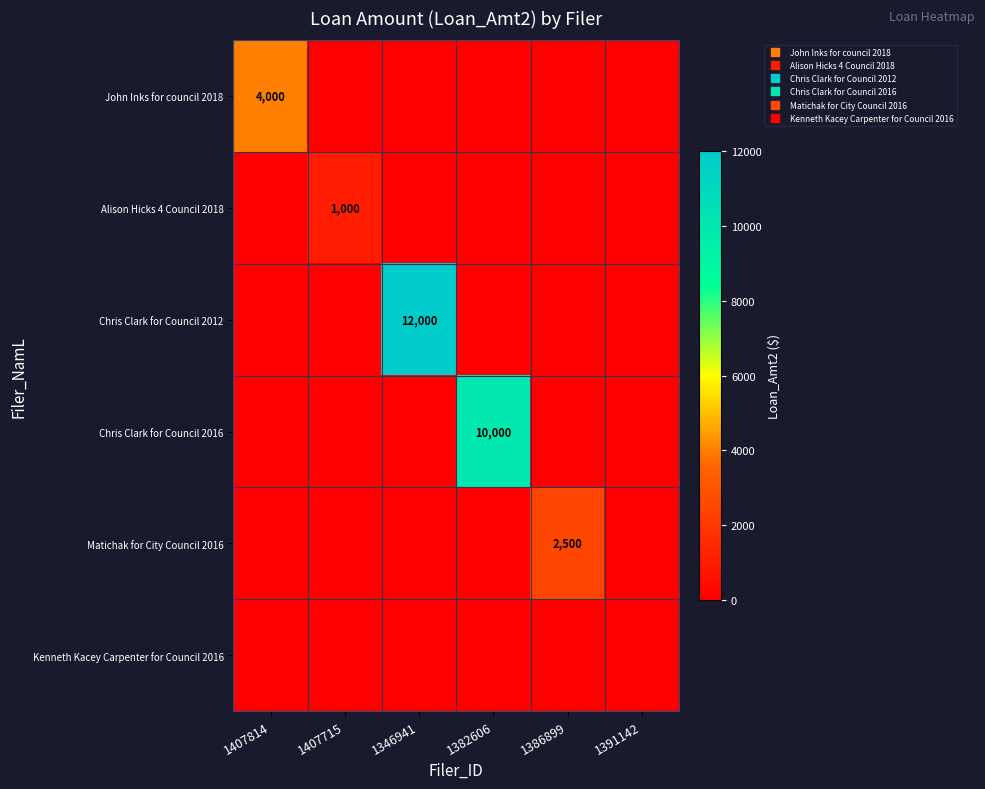

What is the average value of the row_0 series?

667